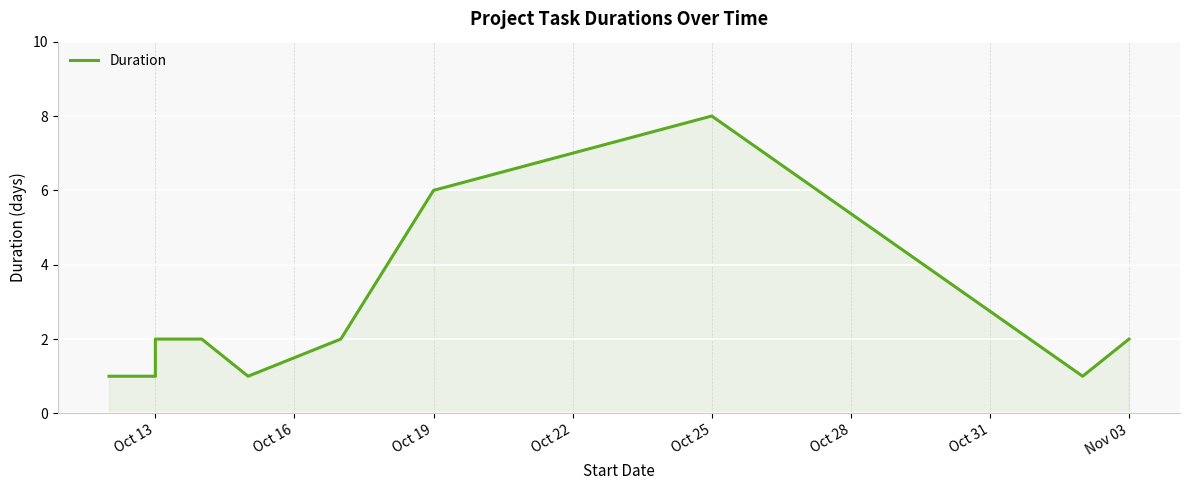

Does the chart display data point markers on the line(s)?

No